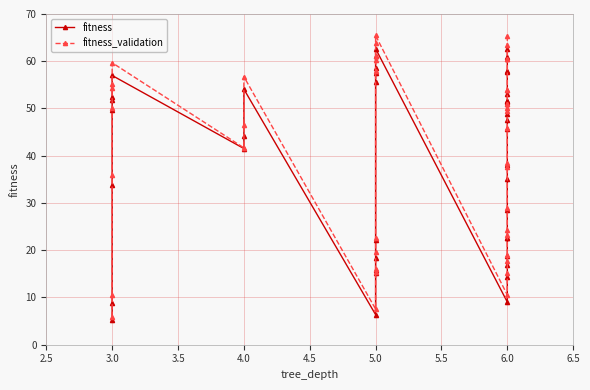

The fitness series shows 57.7 at 6.0. True or false?

True